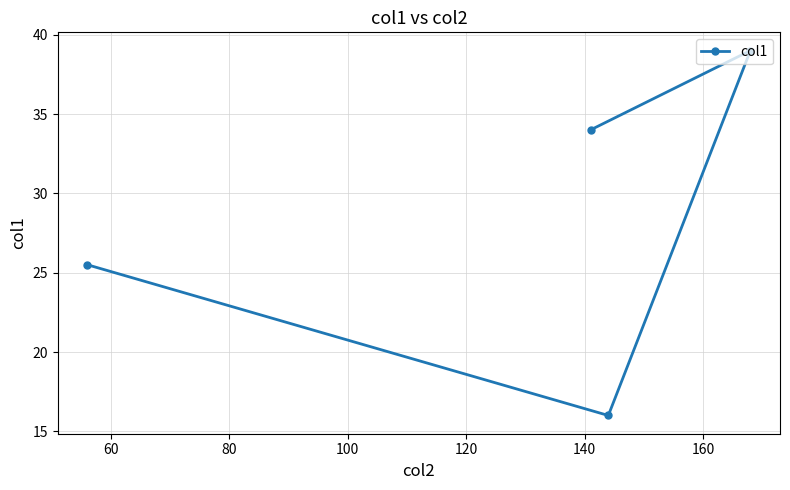

What is the greatest value displayed?

39.0